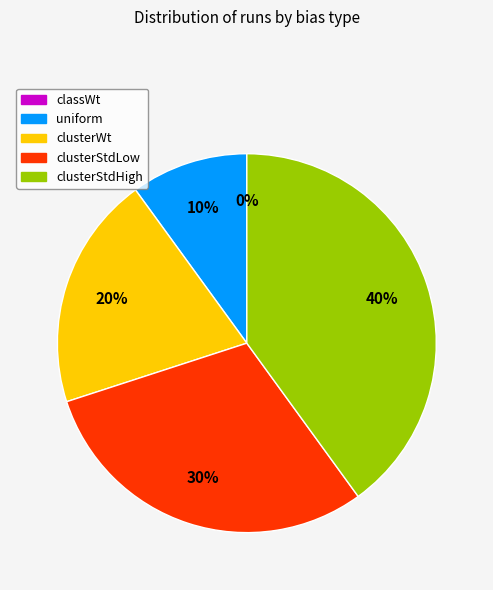

How many segments does this pie chart have?

5